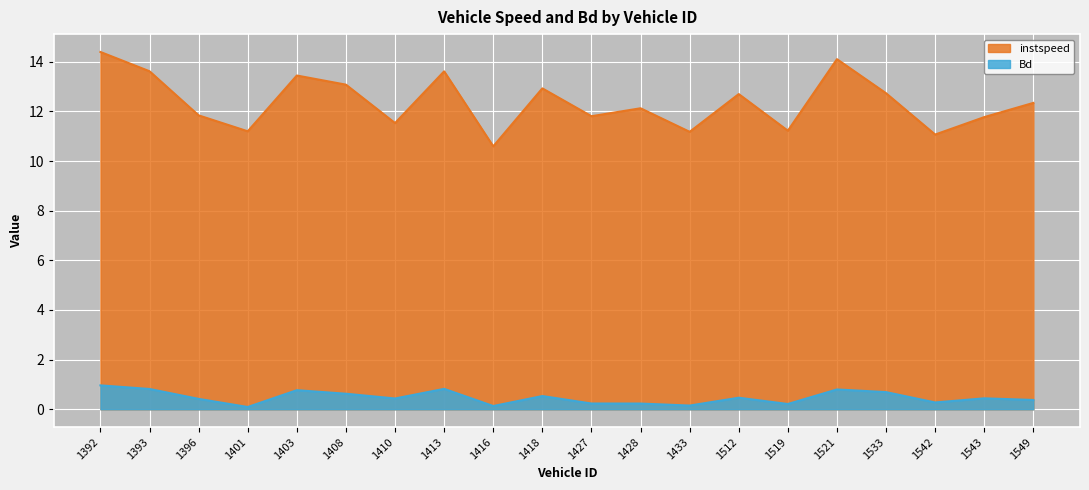

At which label does instspeed reach its minimum?

1416